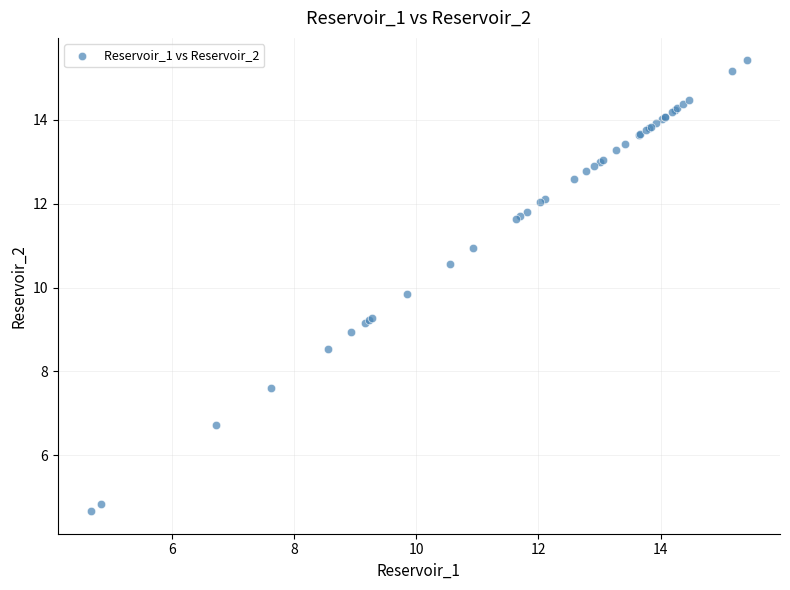

What Y value in the scatter plot is closest to 10?

9.8